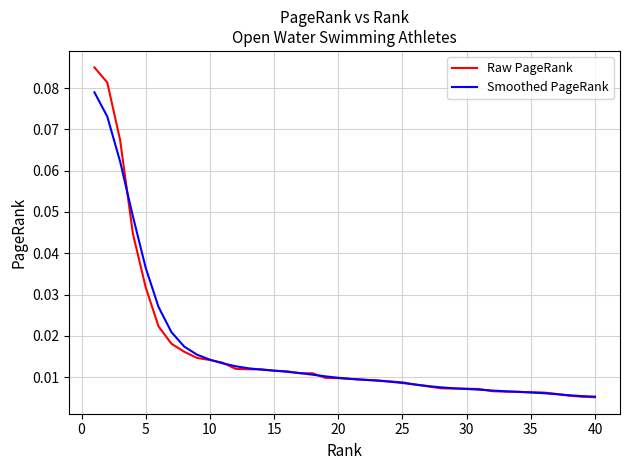

Is this an area chart (filled region under the line)?

No